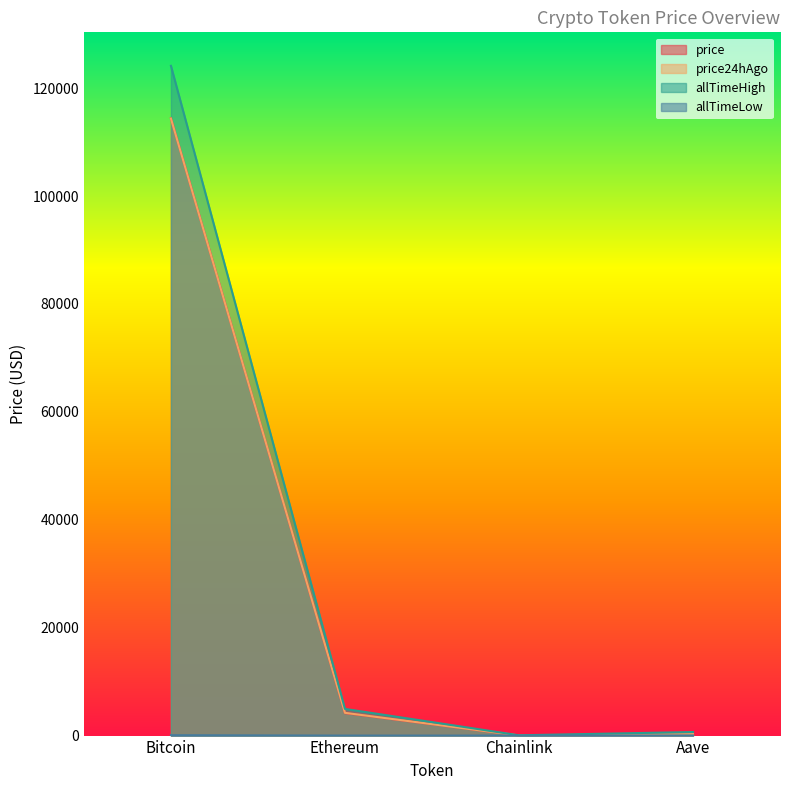

List the series in order of their peak value, lowest first.

allTimeLow, price24hAgo, price, allTimeHigh